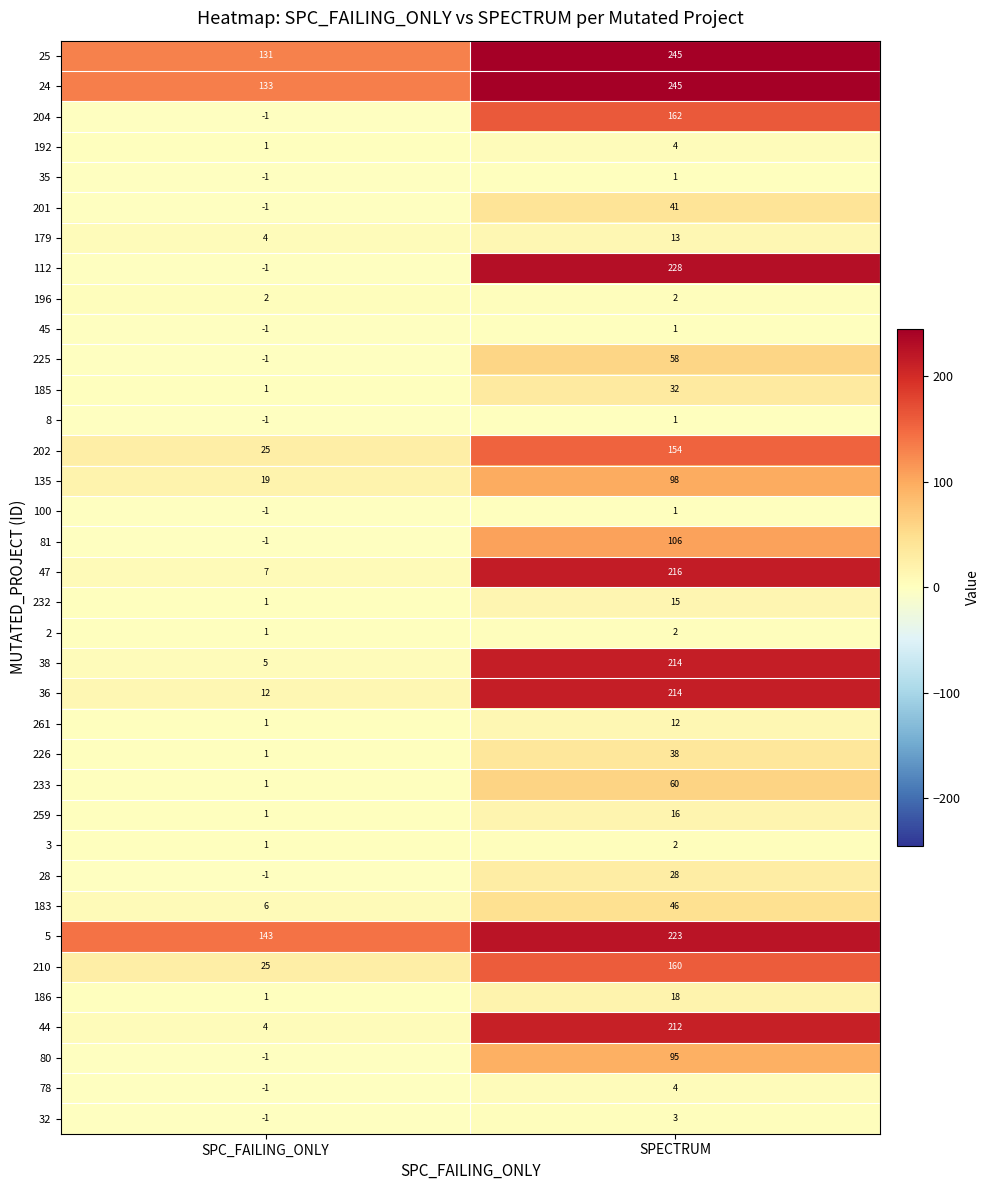

How many values in the 32 series are below 3?

1